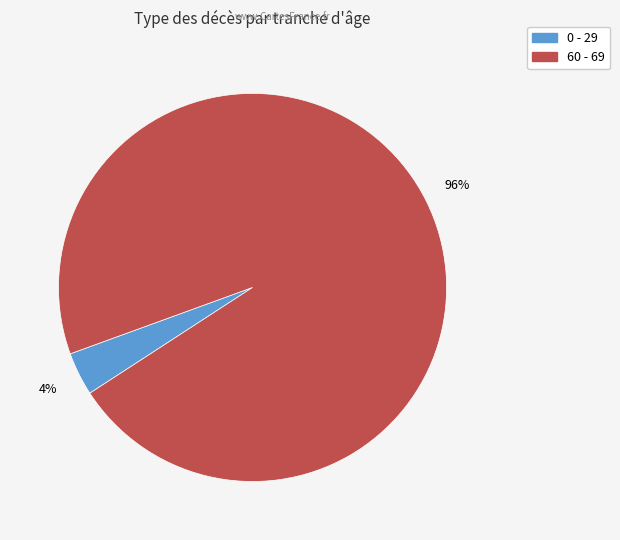

What is the largest slice in the pie chart?

60 - 69